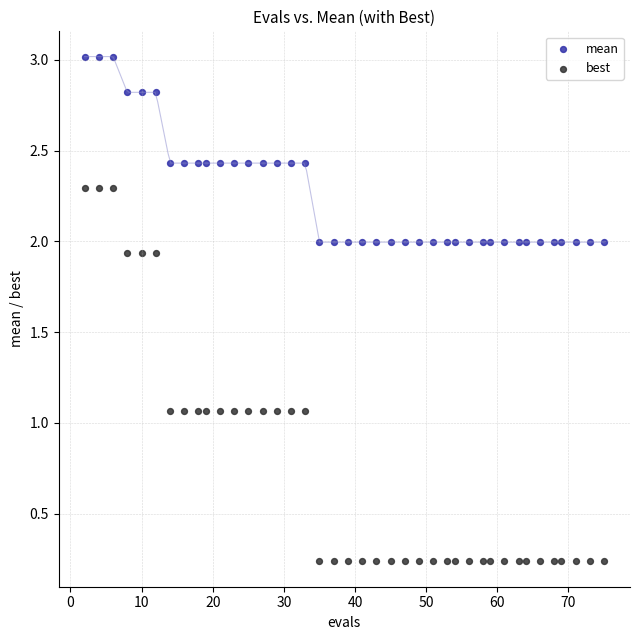

Which series has the largest Y range (max minus min)?

best